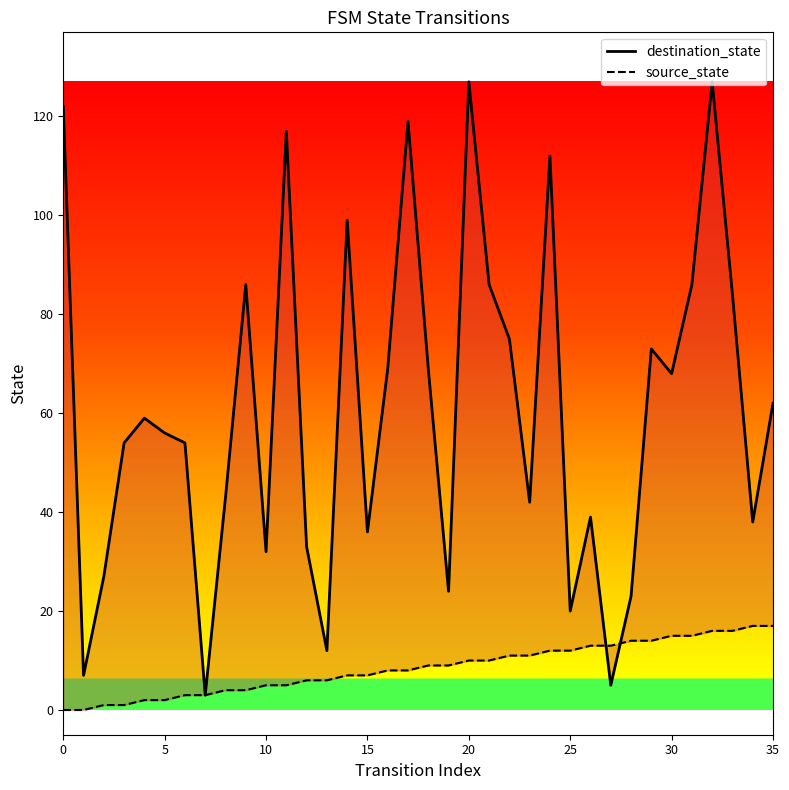

What is the label of the 23rd point from the left?

22